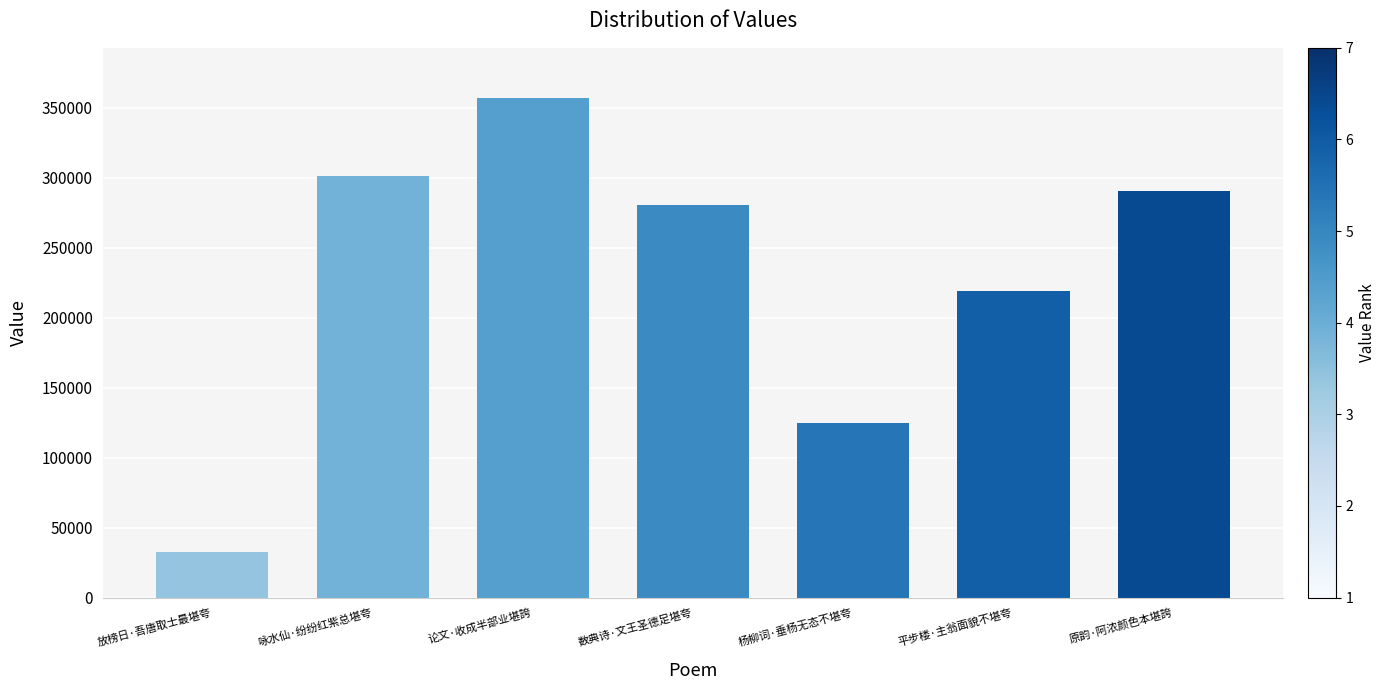

What is the value of the 1st bar from the left?

32832